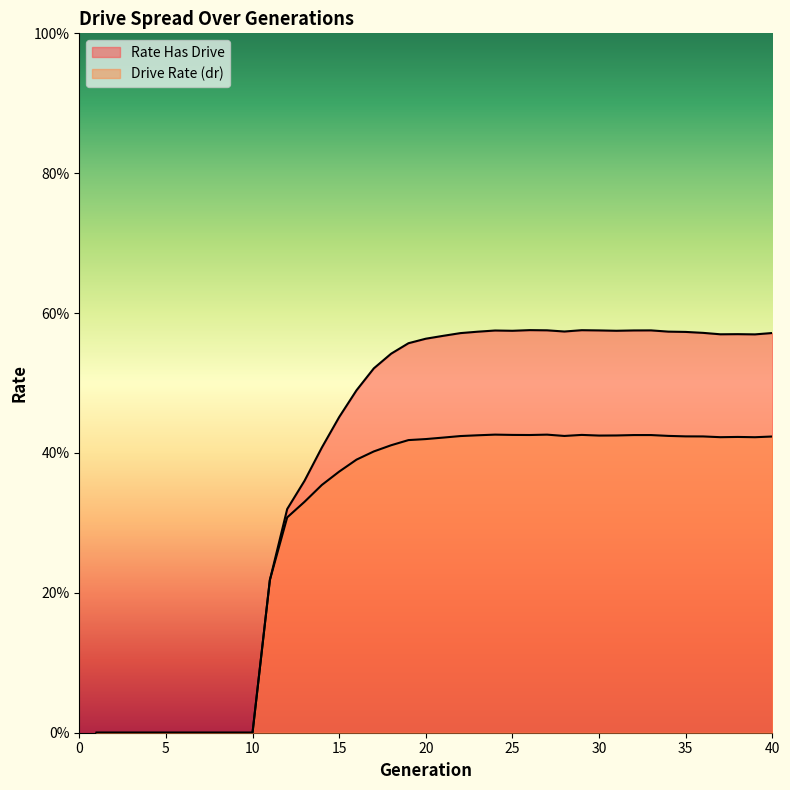

True or false: rate_dr and rate_has_drive intersect in this chart.

False